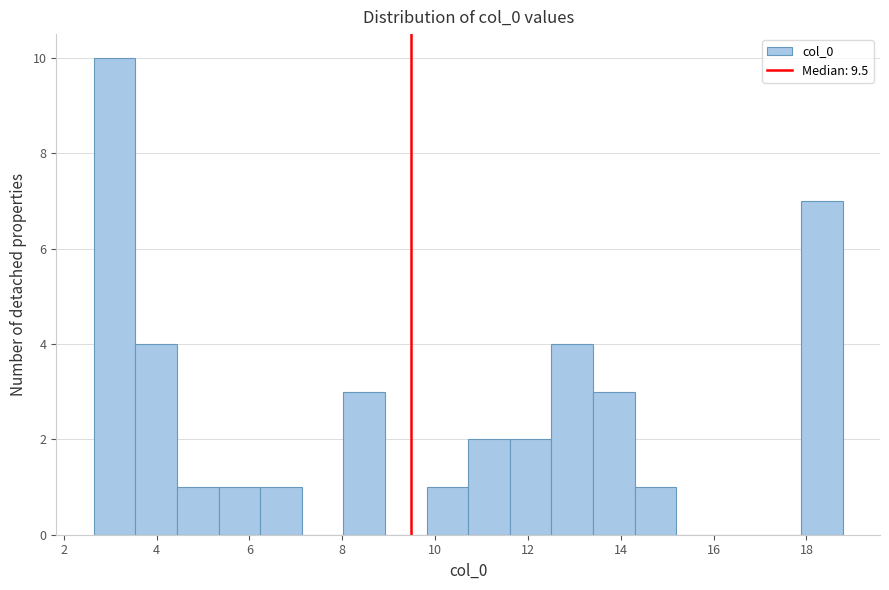

Which range on the x-axis has the tallest bar?

2.6 to 3.6